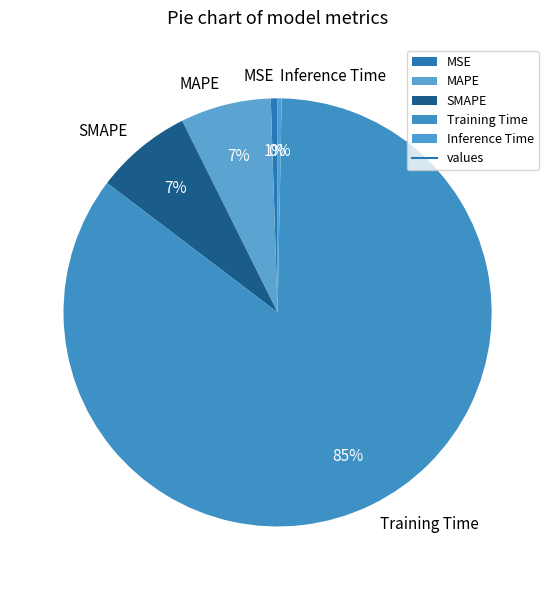

Which has a higher value, Training Time or MAPE?

Training Time